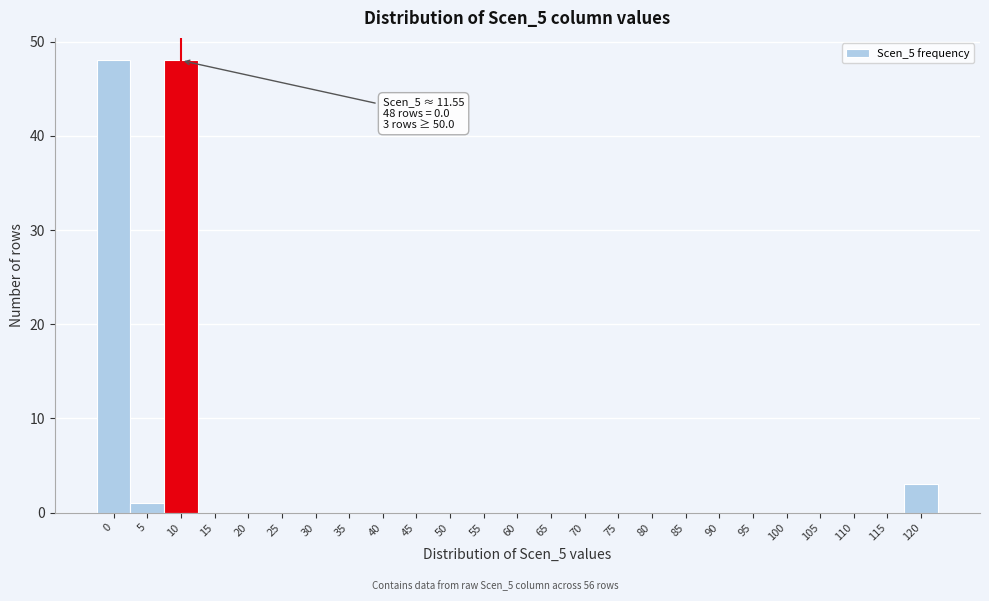

Reading right to left, list all the values displayed in this chart.

120=3	115=0	110=0	105=0	100=0	95=0	90=0	85=0	80=0	75=0	70=0	65=0	60=0	55=0	50=0	45=0	40=0	35=0	30=0	25=0	20=0	15=0	10=48	5=1	0=48